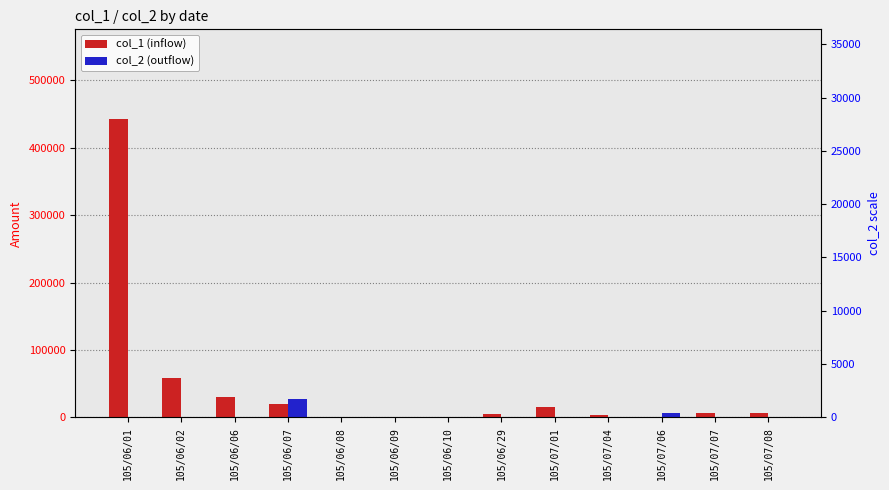

Reading left to right, extract all data points from this chart.

col_1 (inflow): 105/06/01=443000	105/06/02=59000	105/06/06=30000	105/06/07=20000	105/06/08=1000	105/06/09=1000	105/06/10=1000	105/06/29=5000	105/07/01=15000	105/07/04=4000	105/07/06=0	105/07/07=6000	105/07/08=6000
col_2 (outflow): 105/06/01=0	105/06/02=0	105/06/06=0	105/06/07=28000	105/06/08=0	105/06/09=0	105/06/10=0	105/06/29=0	105/07/01=0	105/07/04=0	105/07/06=6000	105/07/07=0	105/07/08=0